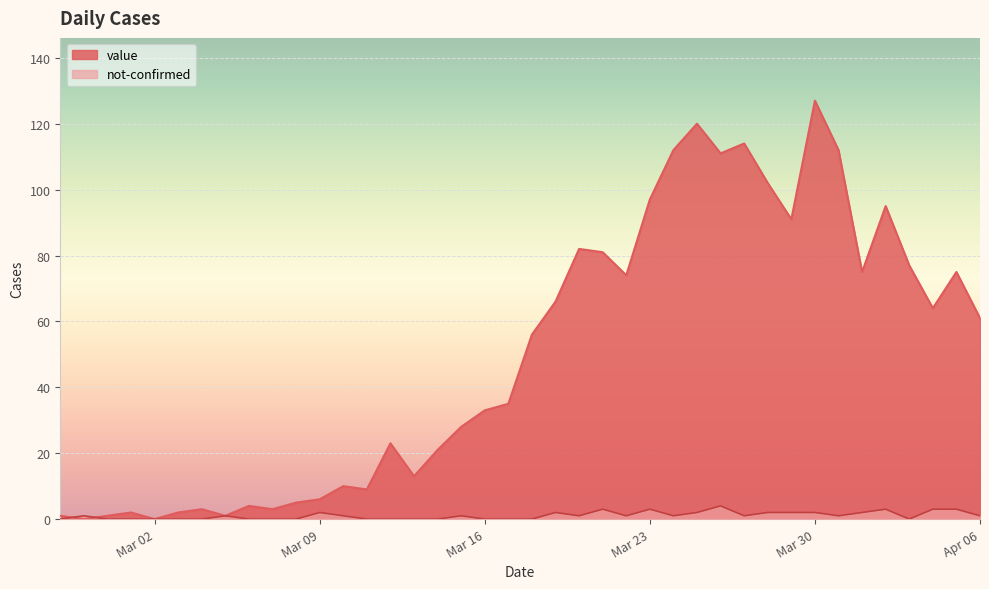

How many intersections are there between not-confirmed and value?

2